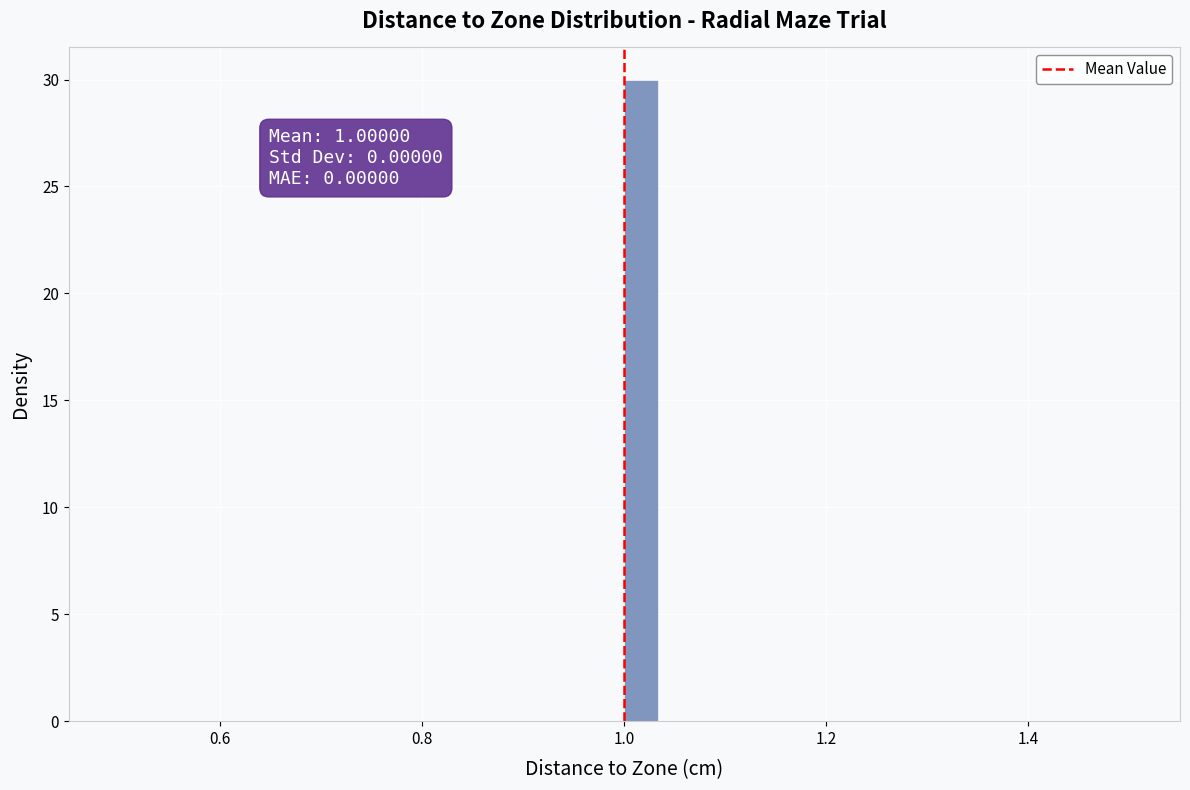

Read against the x-axis, roughly where is the centre of the tallest bar?

1.02